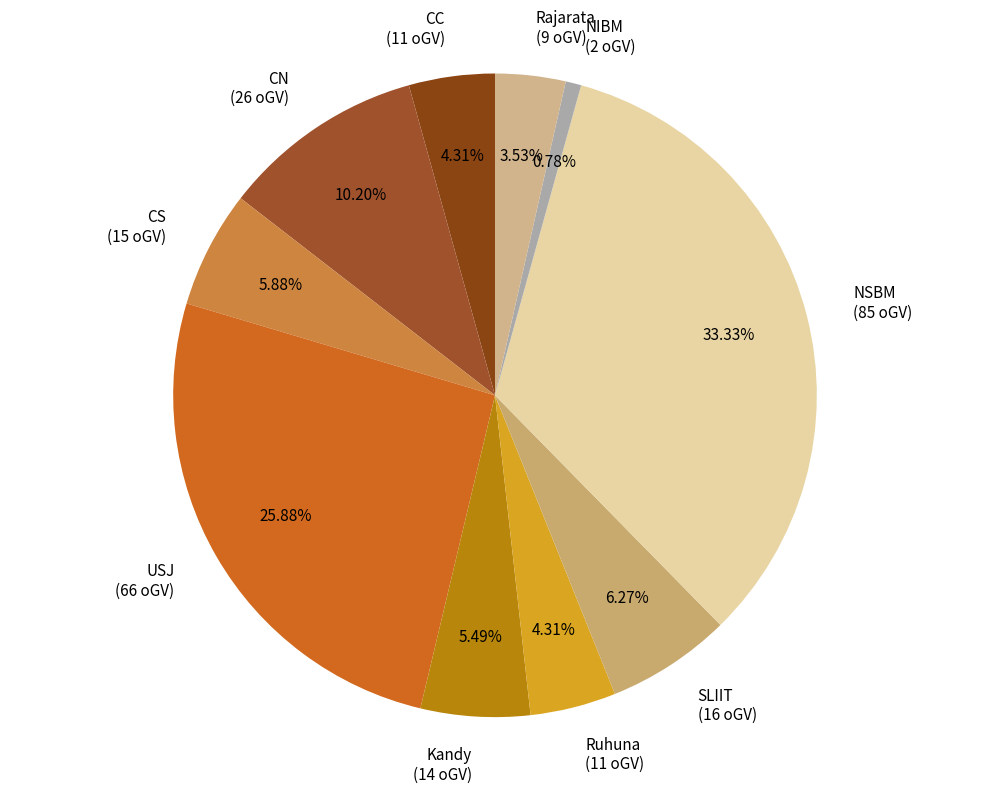

Approximately how many times larger is the value at NSBM (85 oGV) compared to Rajarata (9 oGV)?

9.4